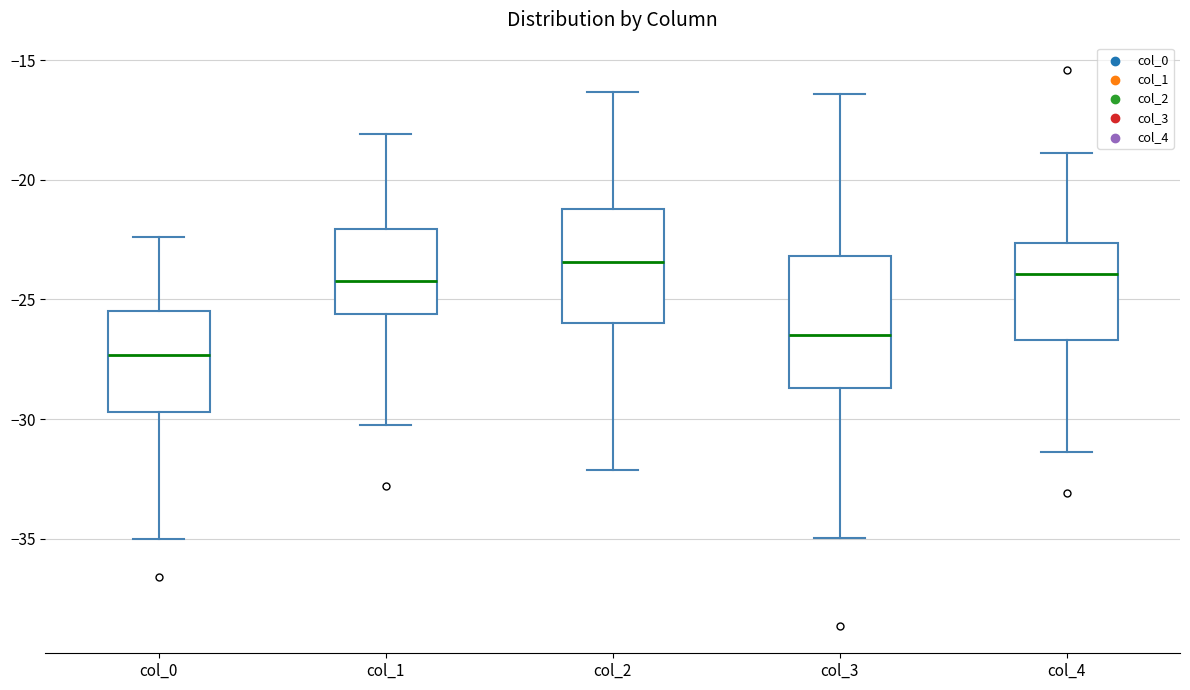

Reading left to right, transcribe this box plot: for each box, give where its median line is, the range the box spans, and where its two whiskers end, as read against the y-axis. The values are not printed on the chart, so give them approximately, as read against the axis.

col_0: median -27.5, box -29.5 to -25.5, whiskers -35.0 to -22.5
col_1: median -24.0, box -25.5 to -22.0, whiskers -30.0 to -18.0
col_2: median -23.5, box -26.0 to -21.0, whiskers -32.0 to -16.5
col_3: median -26.5, box -28.5 to -23.0, whiskers -35.0 to -16.5
col_4: median -24.0, box -26.5 to -22.5, whiskers -31.5 to -19.0